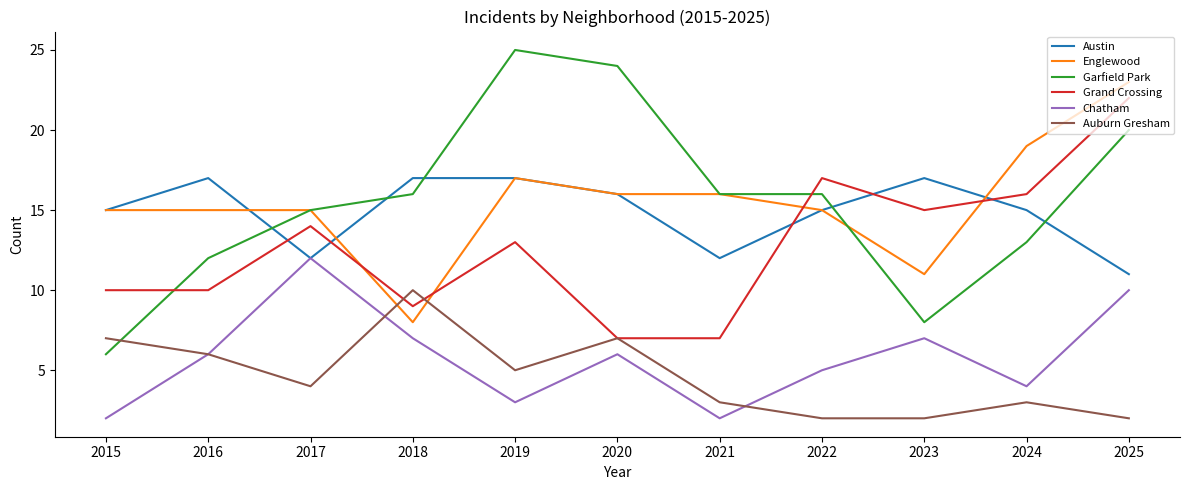

What is the difference between the maximum and minimum values in the Grand Crossing series?

15